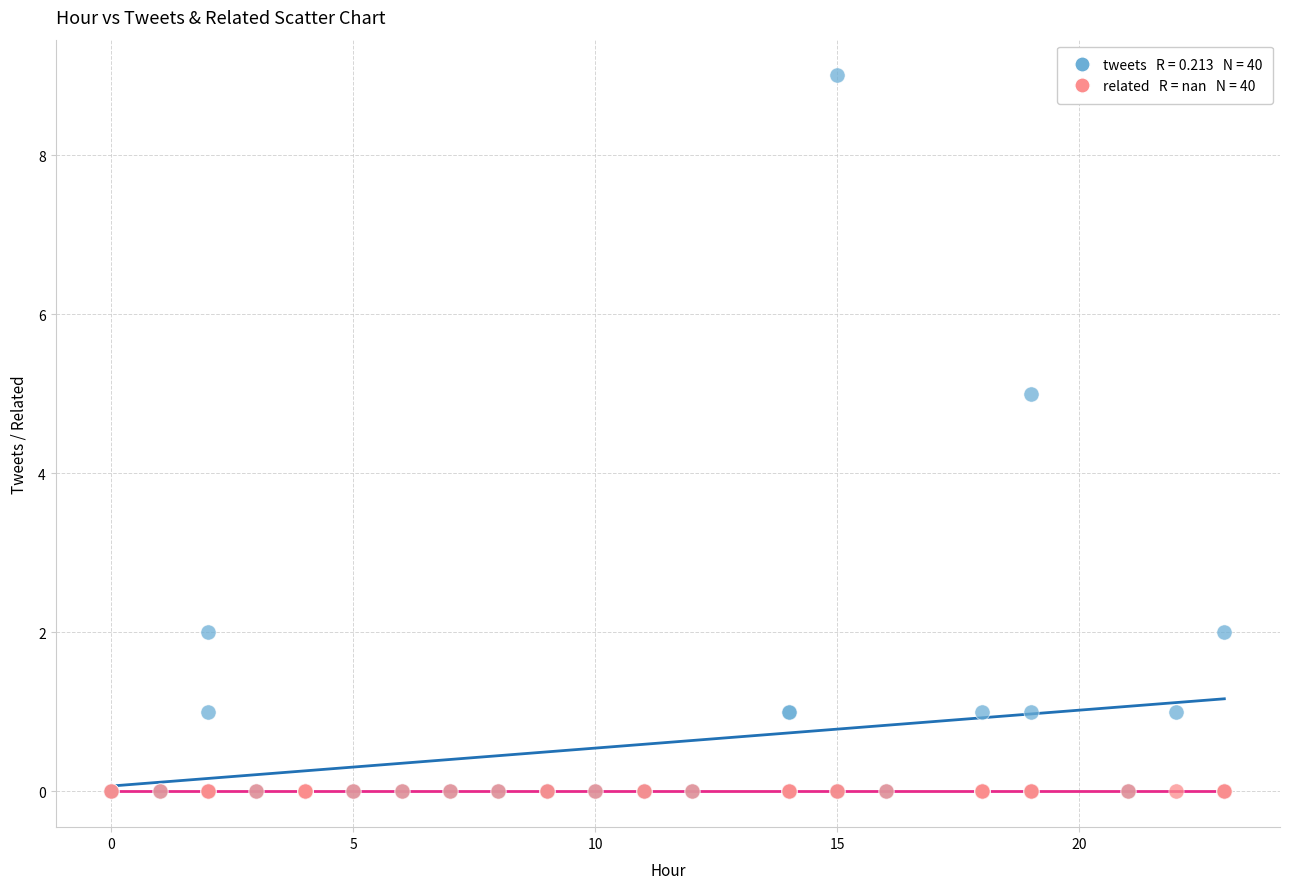

Across all series, what Y value is closest to 4?

5